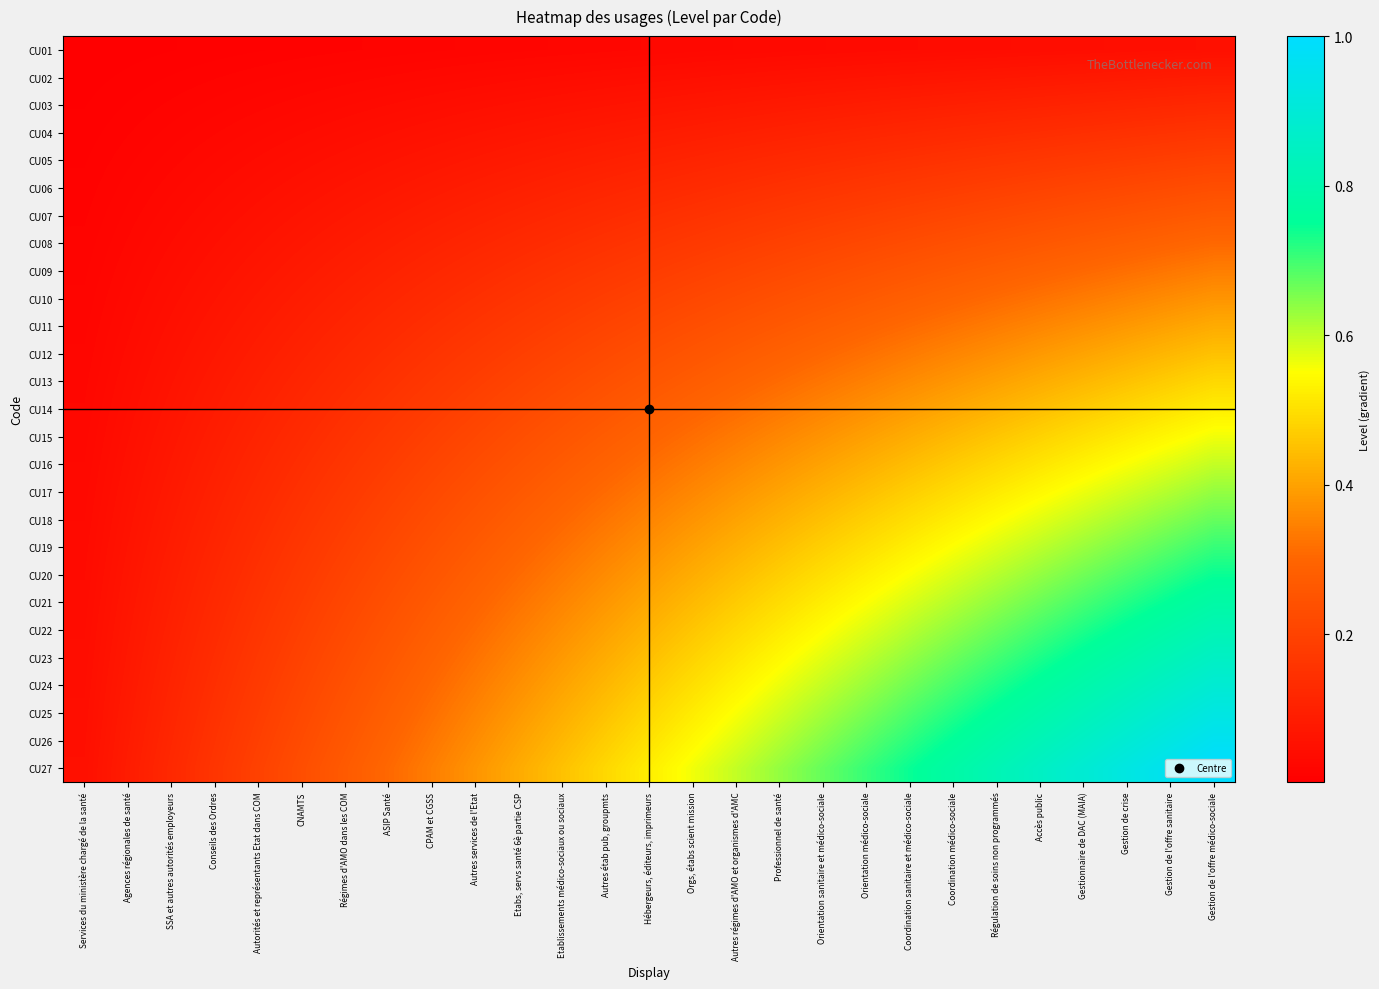

Count the number of categories in the chart.

27